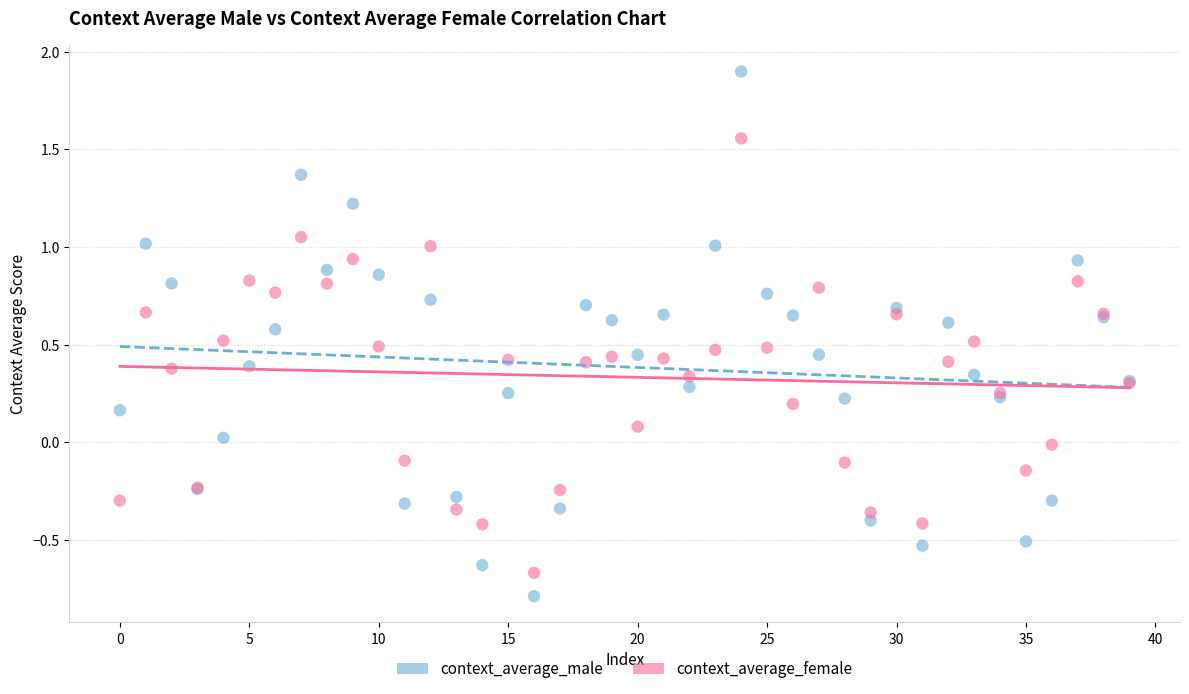

Which series has the largest Y range (max minus min)?

context_average_male